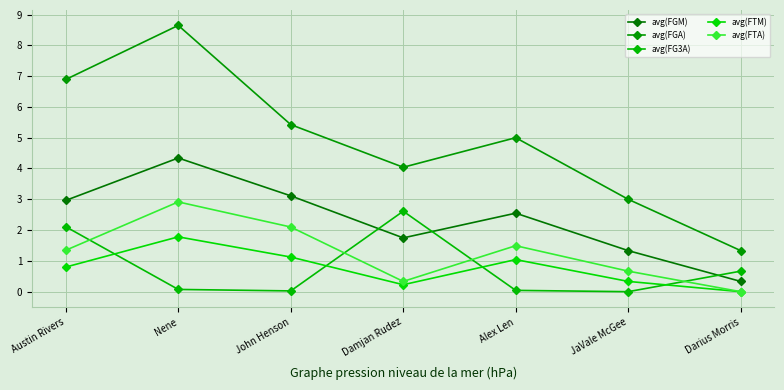

Between Damjan Rudez and Alex Len, which series saw the biggest shift?

avg(FG3A)